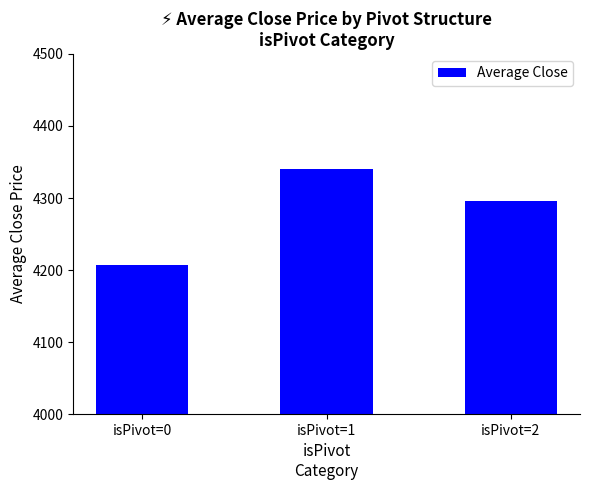

The value at isPivot=0 is 4207.5. True or false?

True